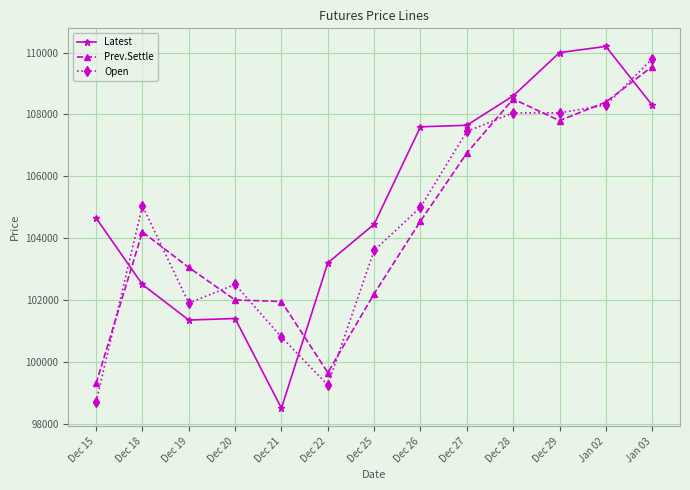

Which category has the highest value in the Prev.Settle series?

Jan 03